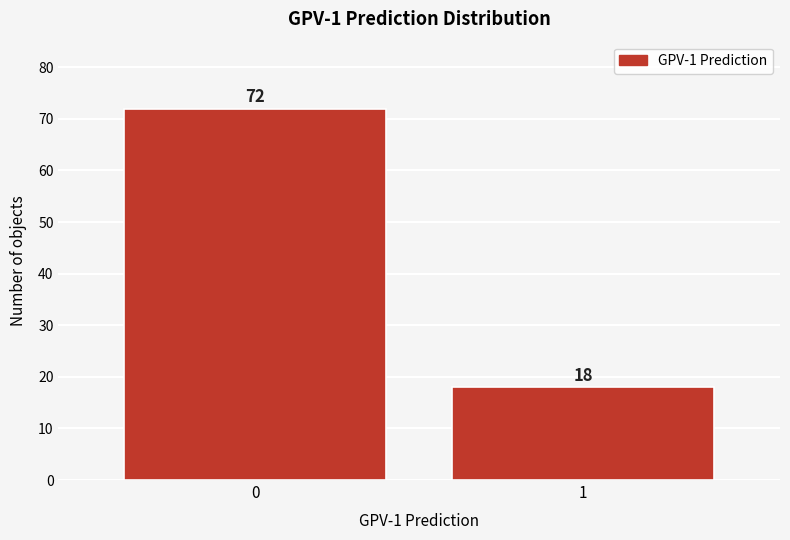

Reading right to left, what are all the values shown in this chart?

18	72